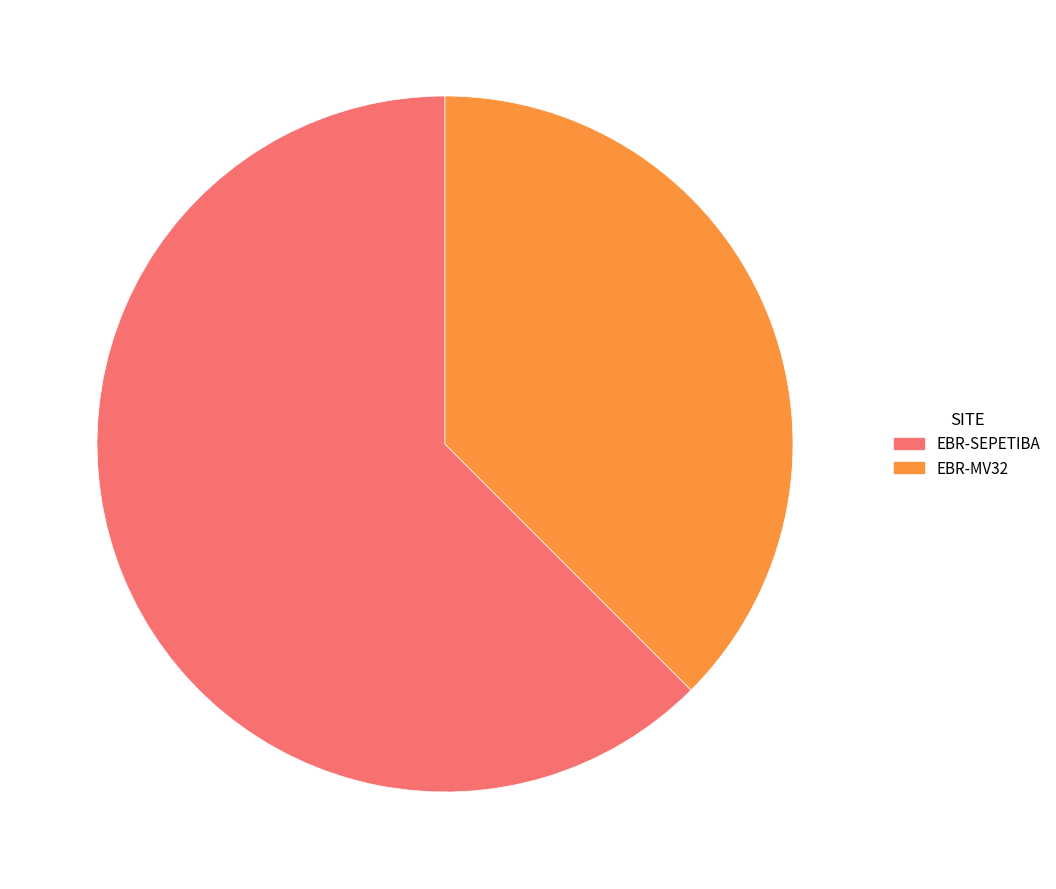

True or false: EBR-SEPETIBA accounts for 71% of the total.

False